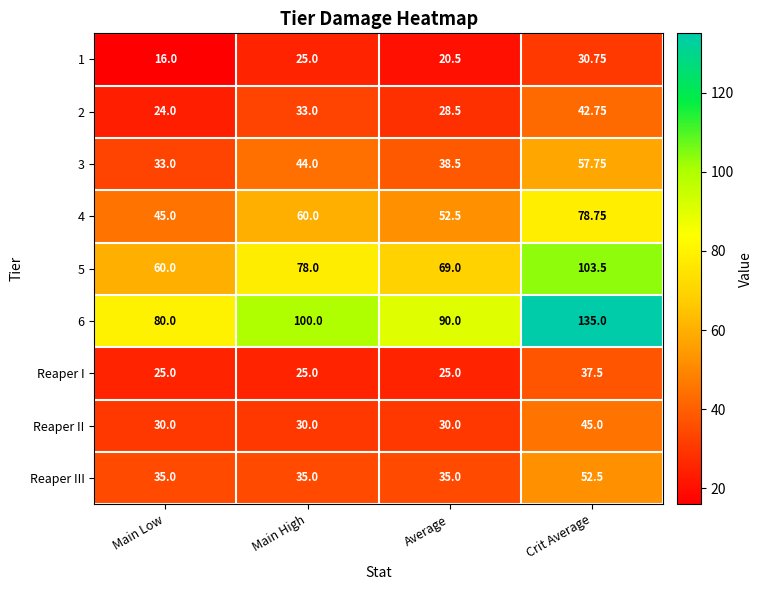

At which label does Reaper III reach its peak?

Crit Average